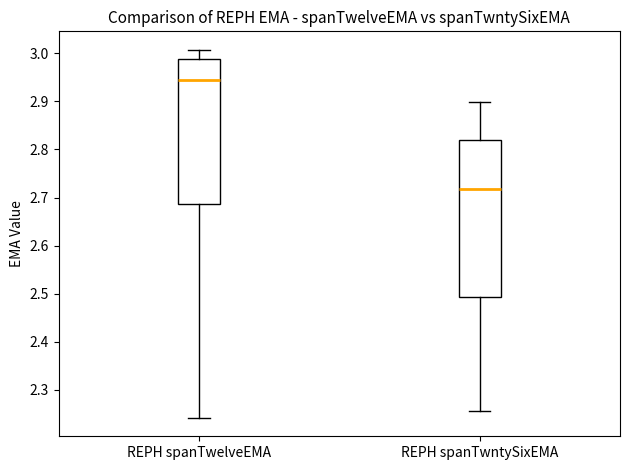

Where does the upper whisker of the box for REPH spanTwntySixEMA end on the y-axis? The values are not printed on the chart, so give them approximately, as read against the axis.

2.90